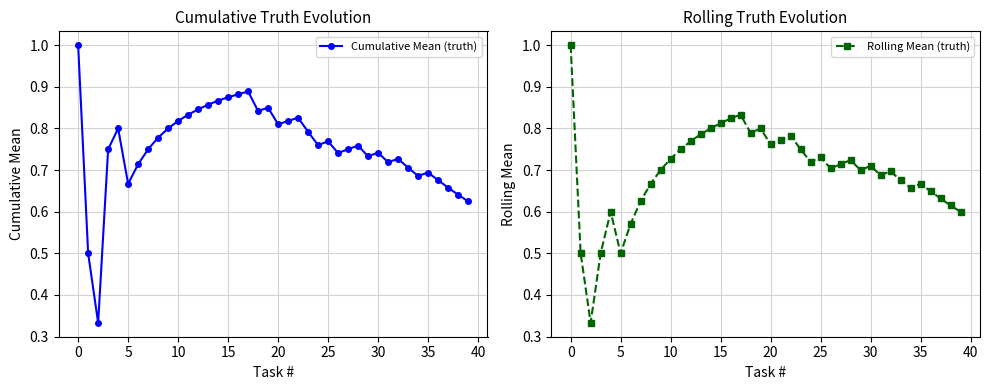

Read the Rolling Mean (truth) value at 30.

0.7